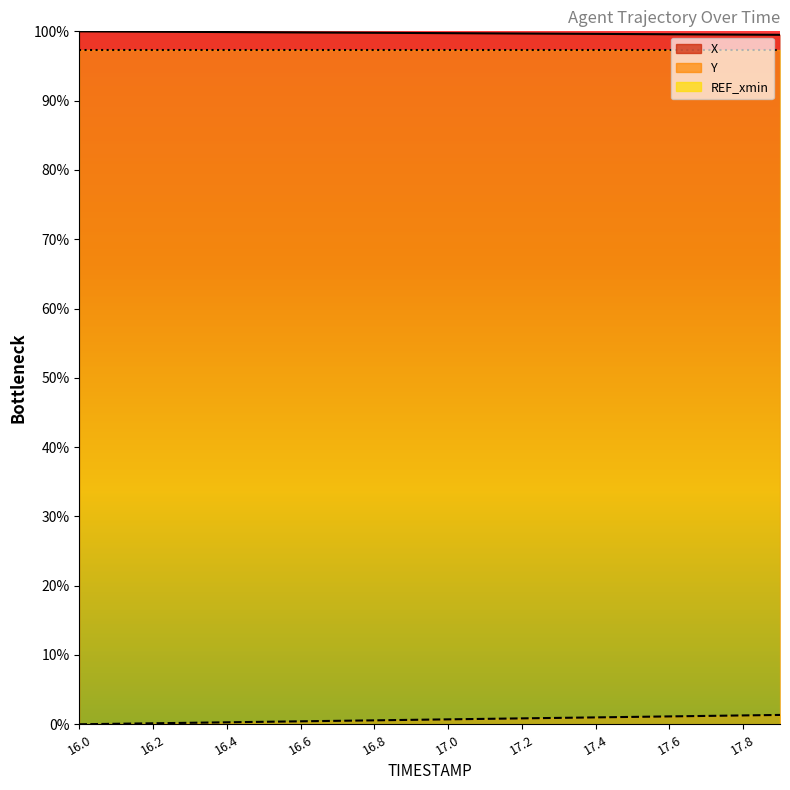

How many data points in Y are above 0?

19